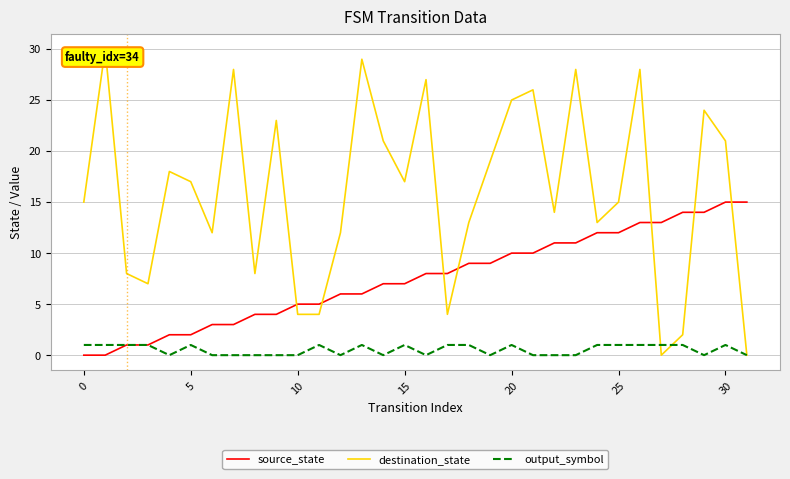

Rank the series by their maximum value, from highest to lowest.

destination_state, source_state, output_symbol